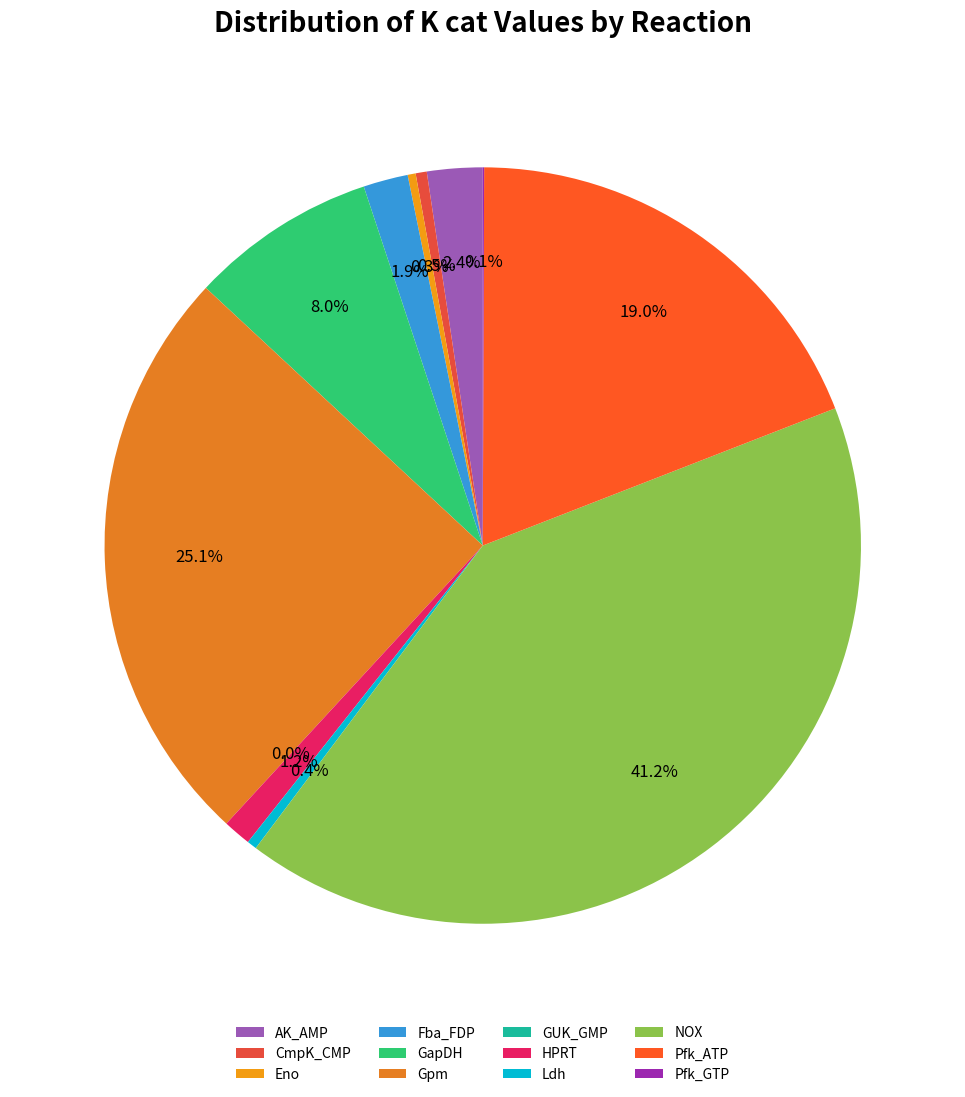

Does HPRT represent more than half of the total?

No